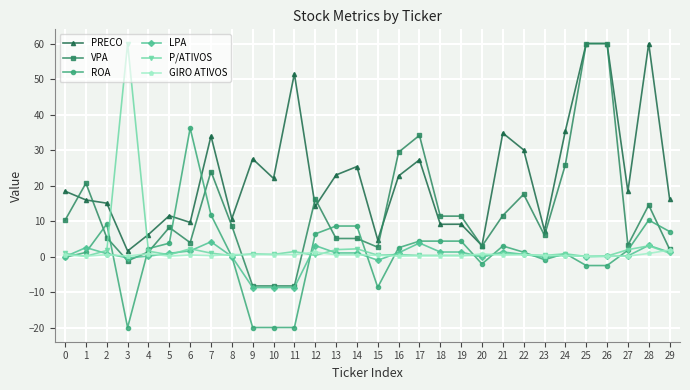

How many intersections are there between VPA and P/ATIVOS?

4